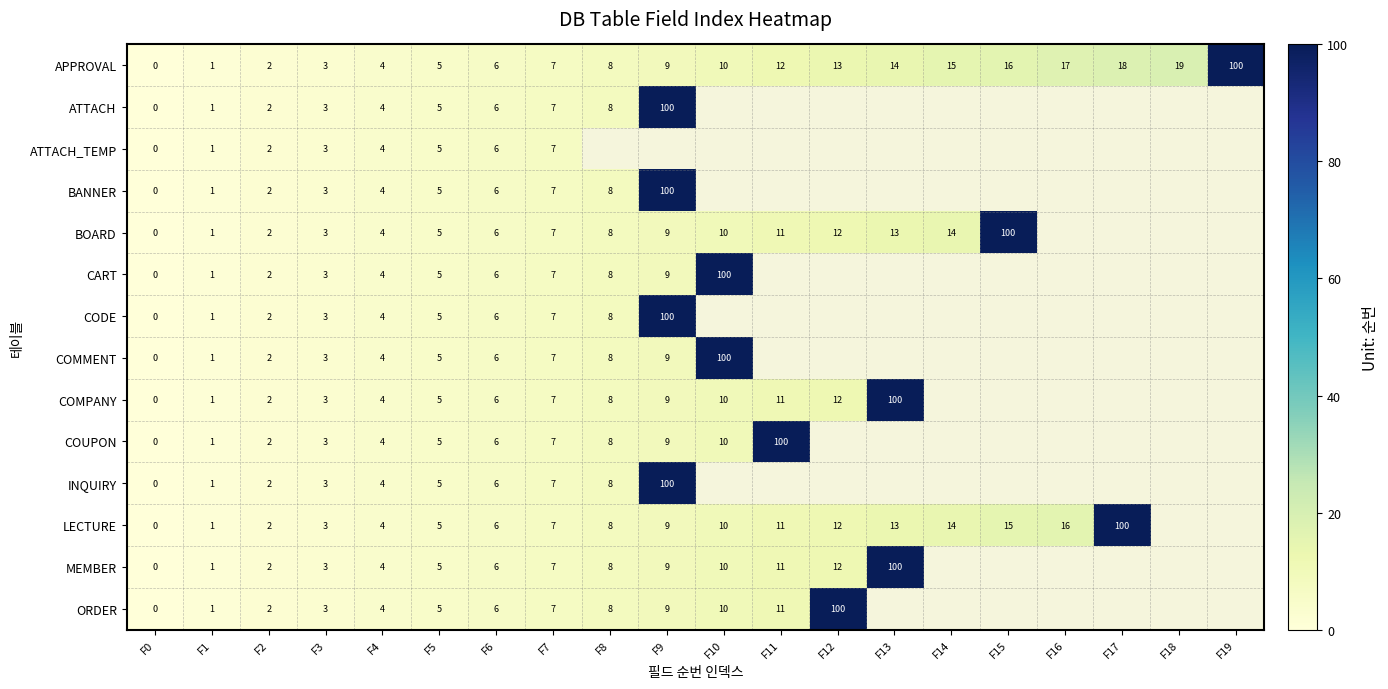

What is the total value across all series at F4?

56